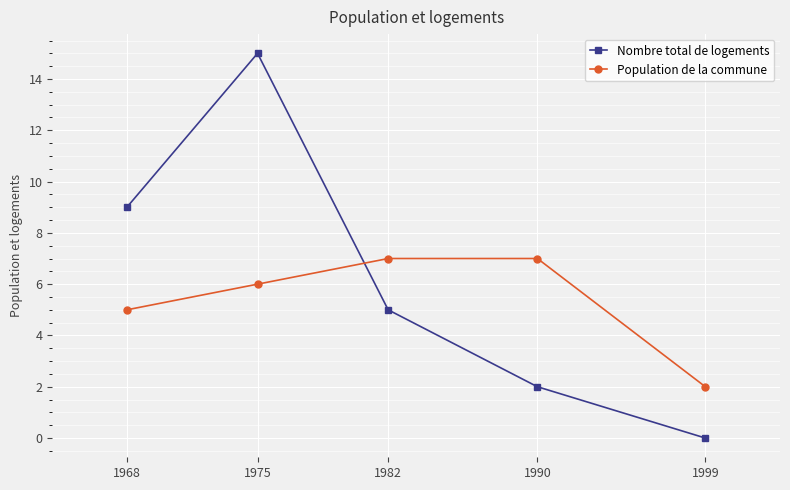

Is it true that Nombre total de logements equals 5 at 1982?

True